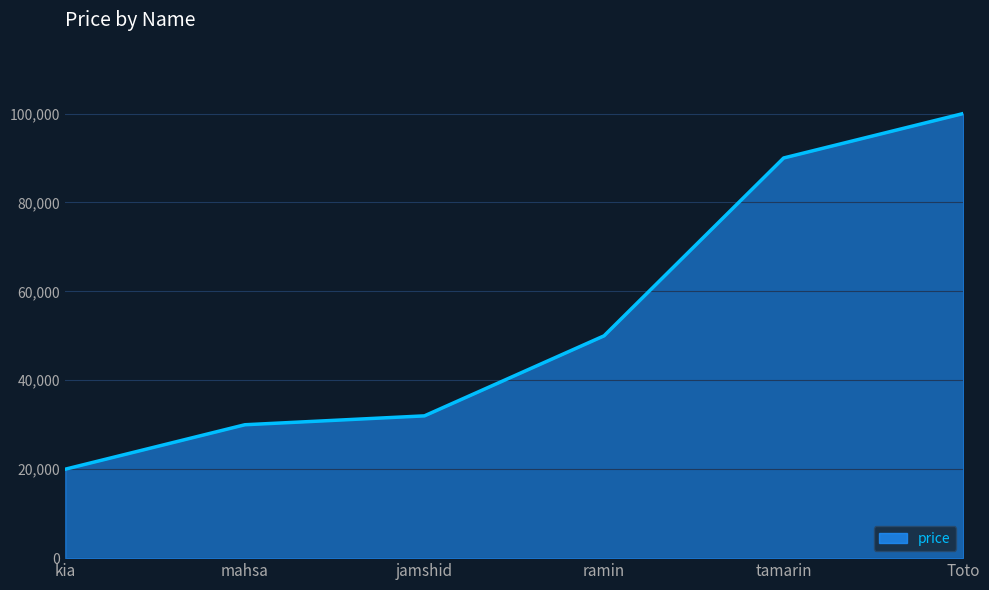

True or false: the data shows 12387 at mahsa.

False